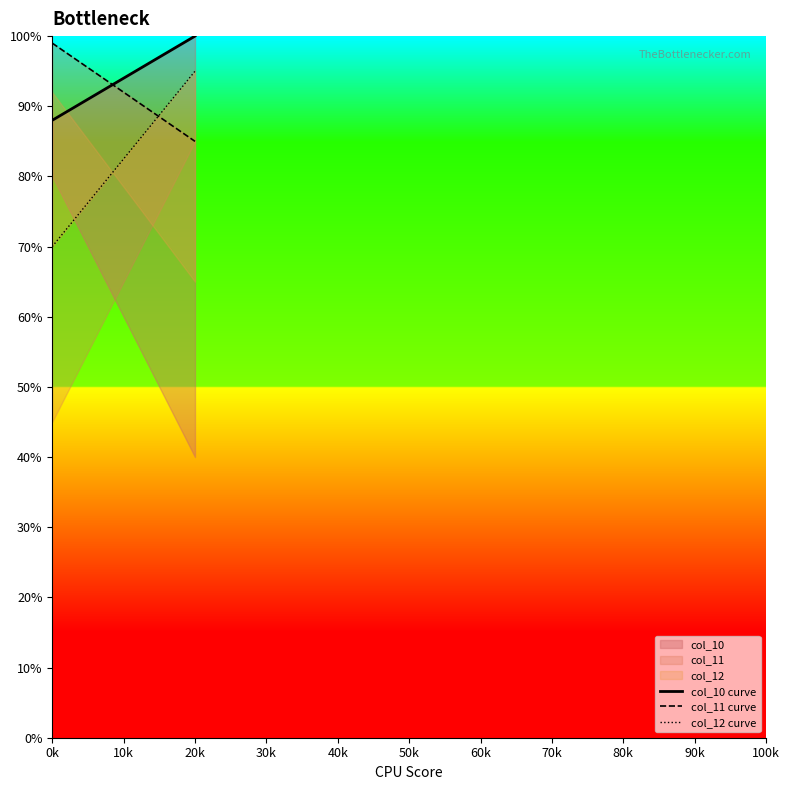

Does the chart display data point markers on the line(s)?

No